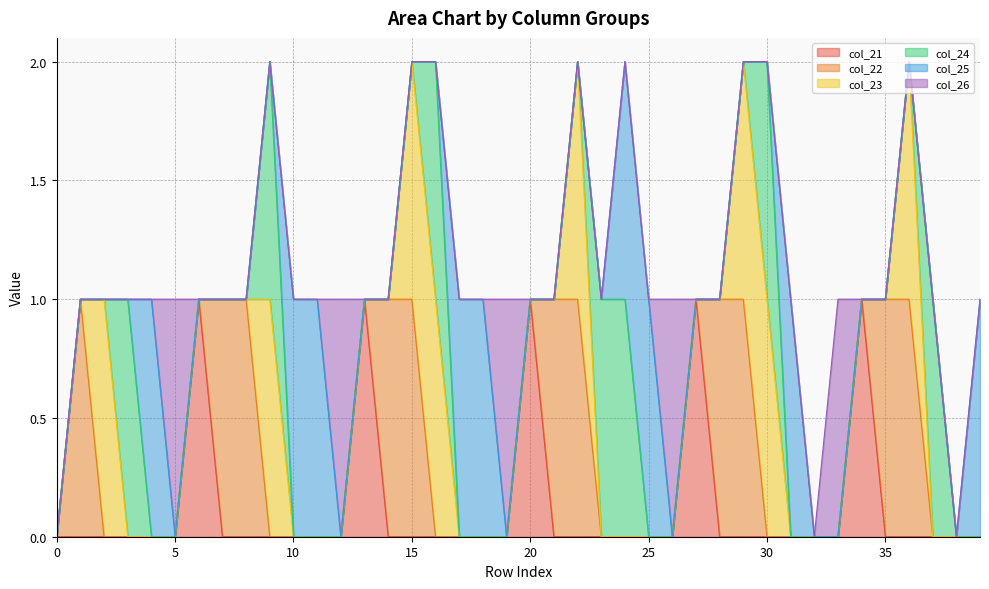

True or false: col_21 has a value of -1 at 35.

False